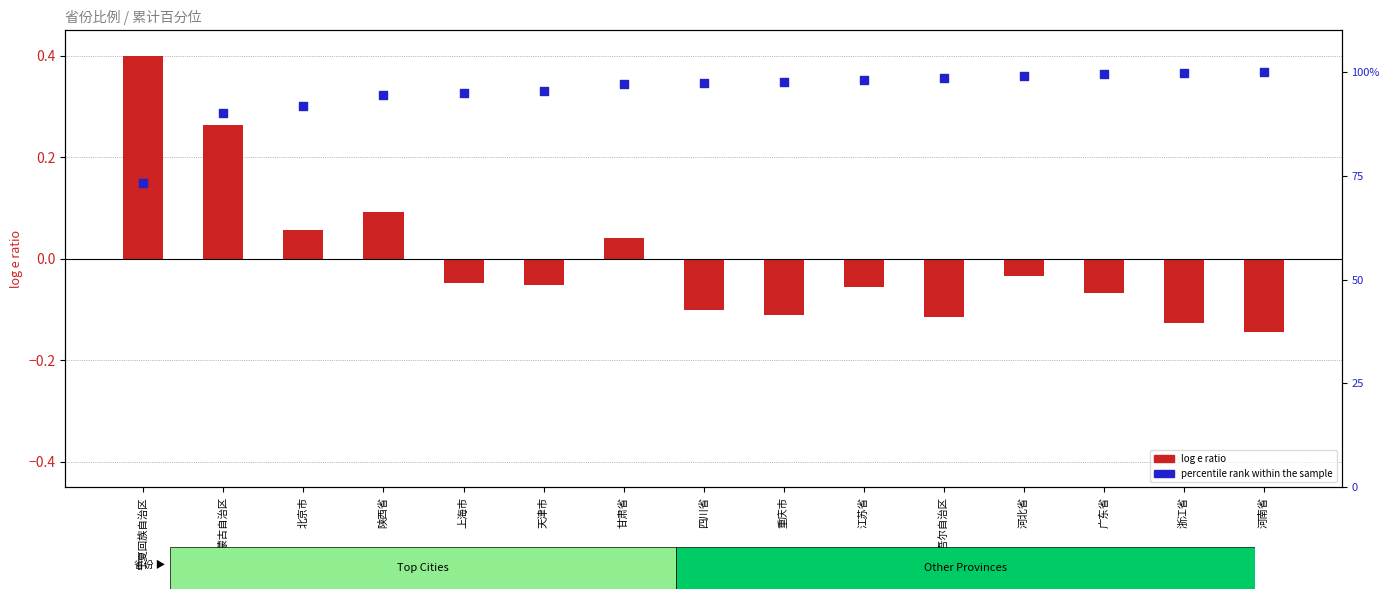

What are all the series names shown in the legend?

log e ratio, percentile rank within the sample